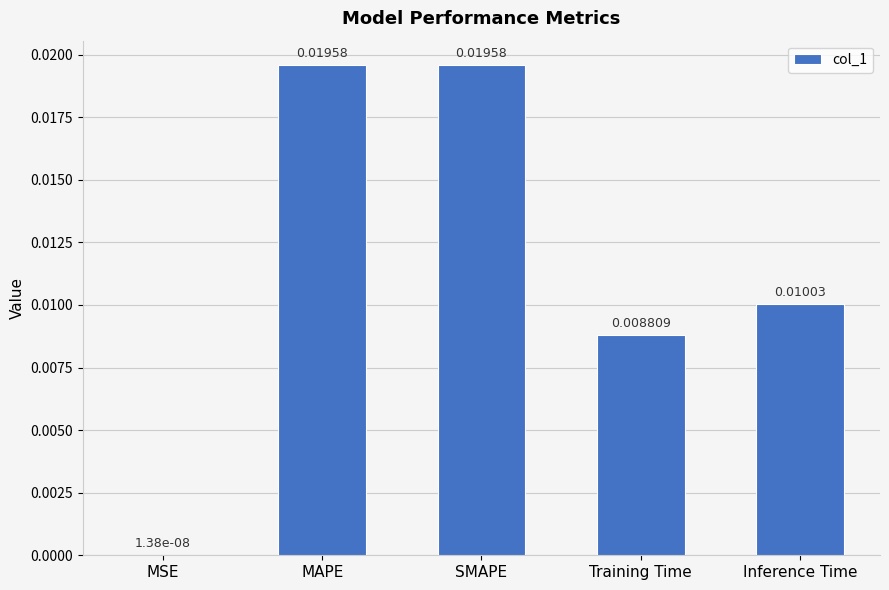

Which label corresponds to the largest value in the chart?

SMAPE